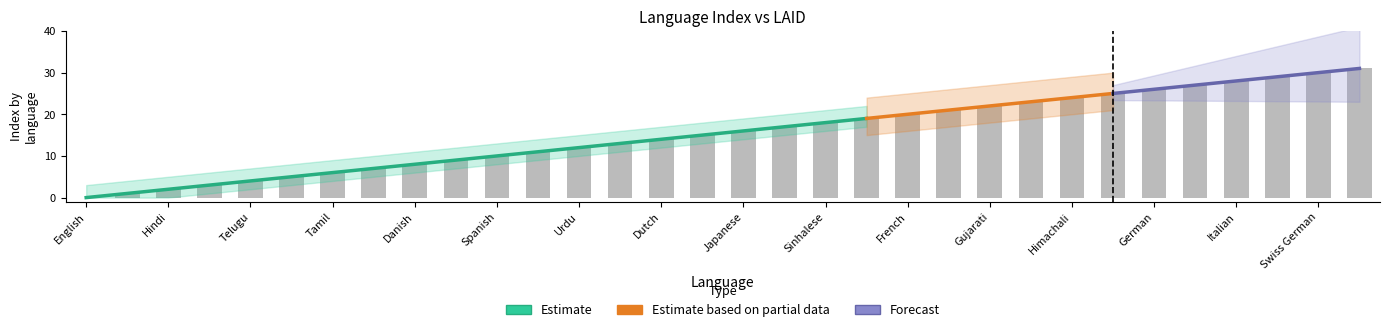

Reading left to right, what are all the values shown in this chart?

0	1	2	3	4	5	6	7	8	9	10	11	12	13	14	15	16	17	18	19	20	21	22	23	24	25	26	27	28	29	30	31